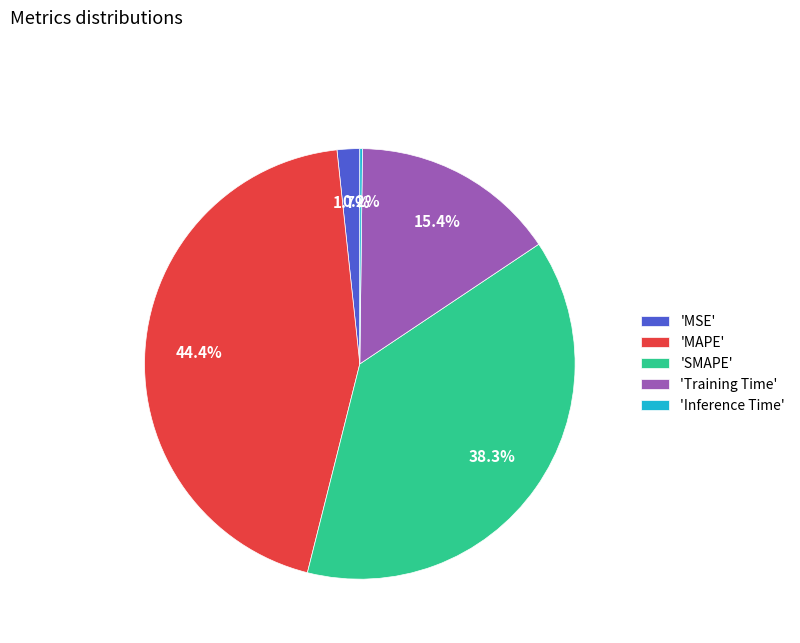

Which slice is the largest?

'MAPE'